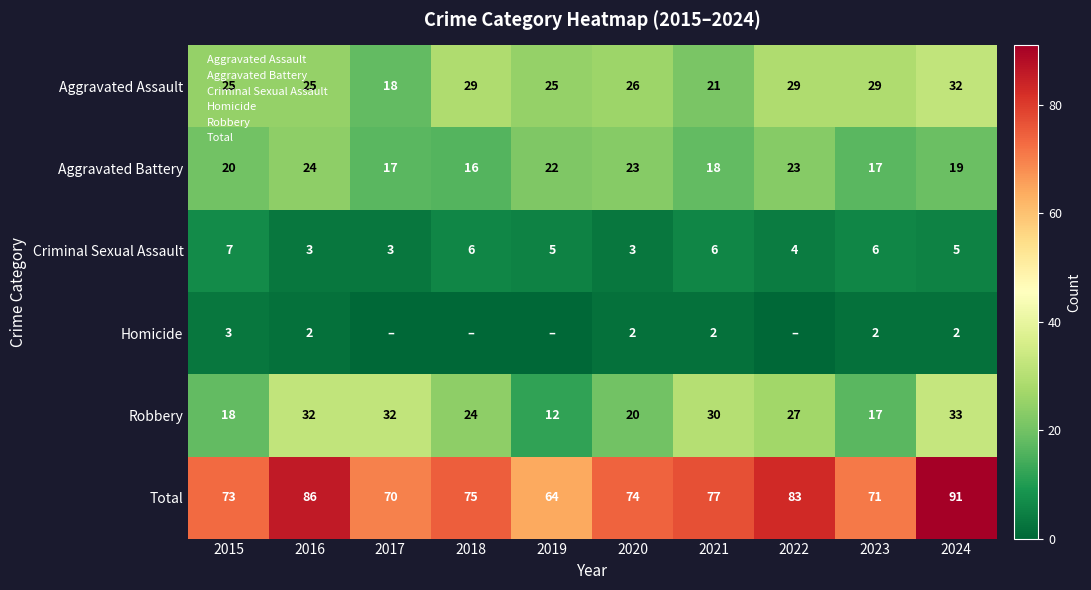

Between 2020 and 2021, which series saw the biggest shift?

Robbery